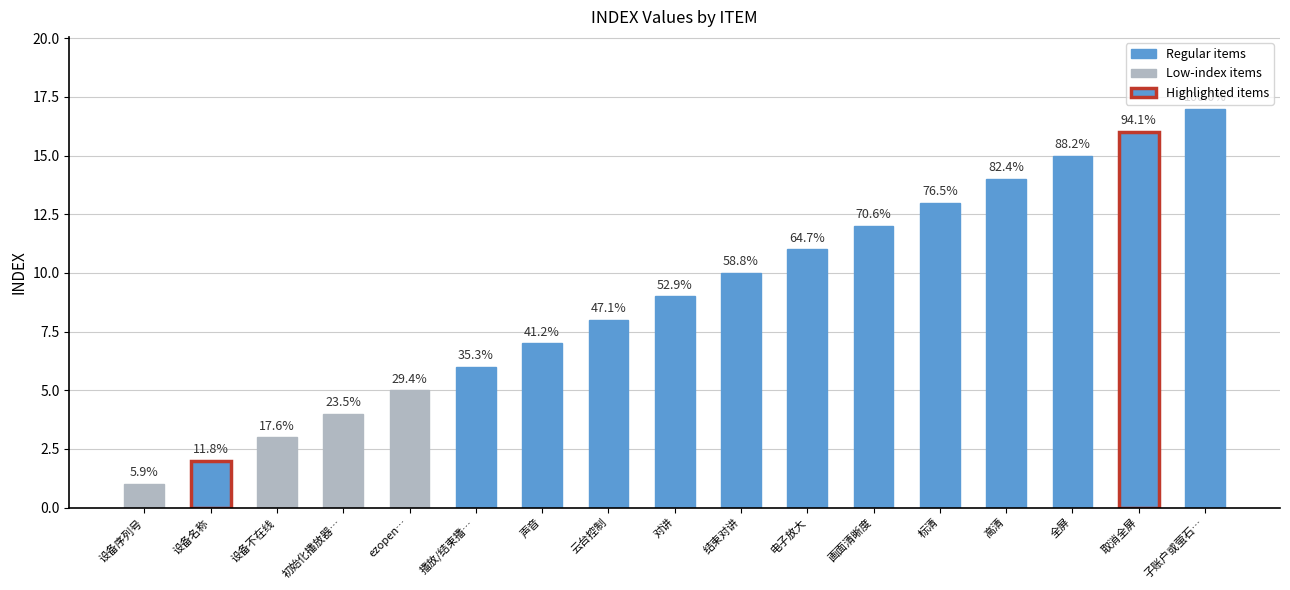

Does the chart contain any negative values?

No